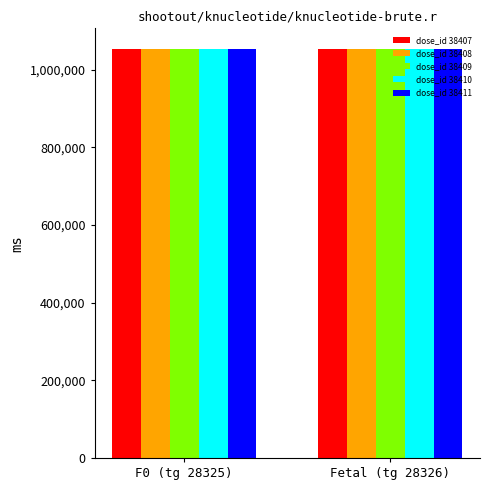

What is the sum of all dose_id 38411 values?

2107481